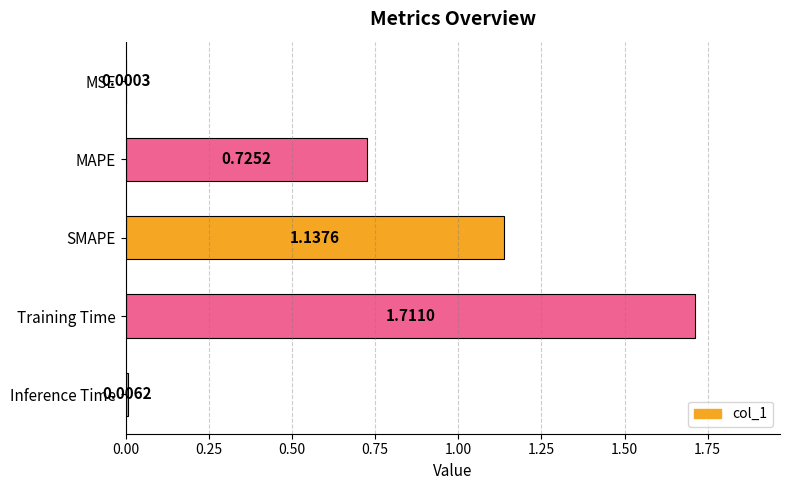

What is the sum of the values at Training Time and SMAPE?

2.8